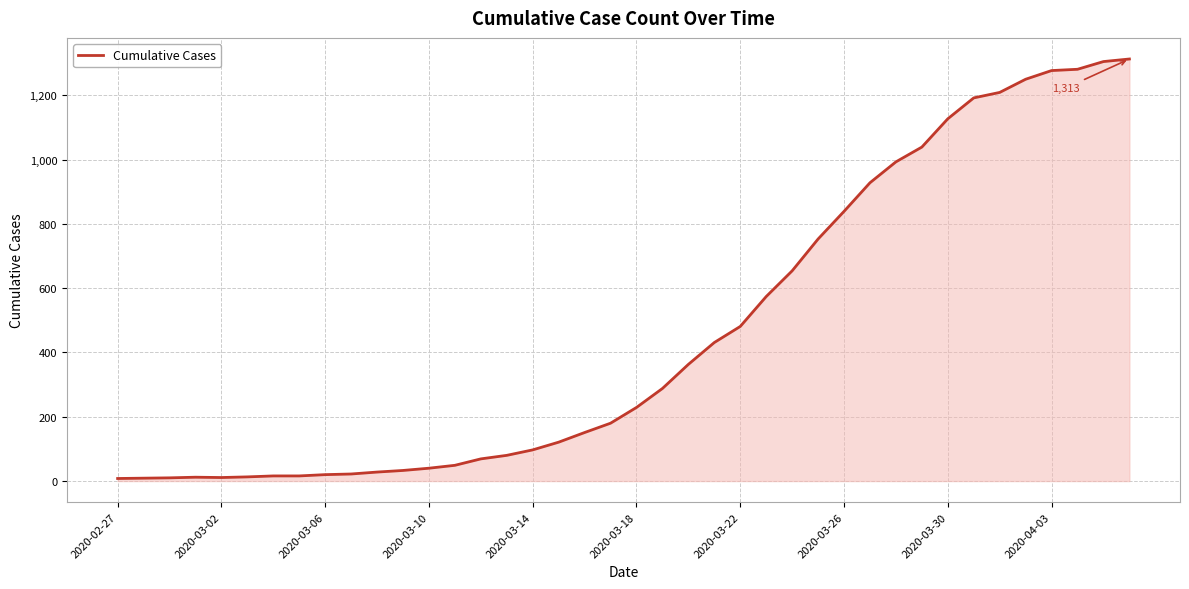

What is the difference between the maximum and minimum values?

1305